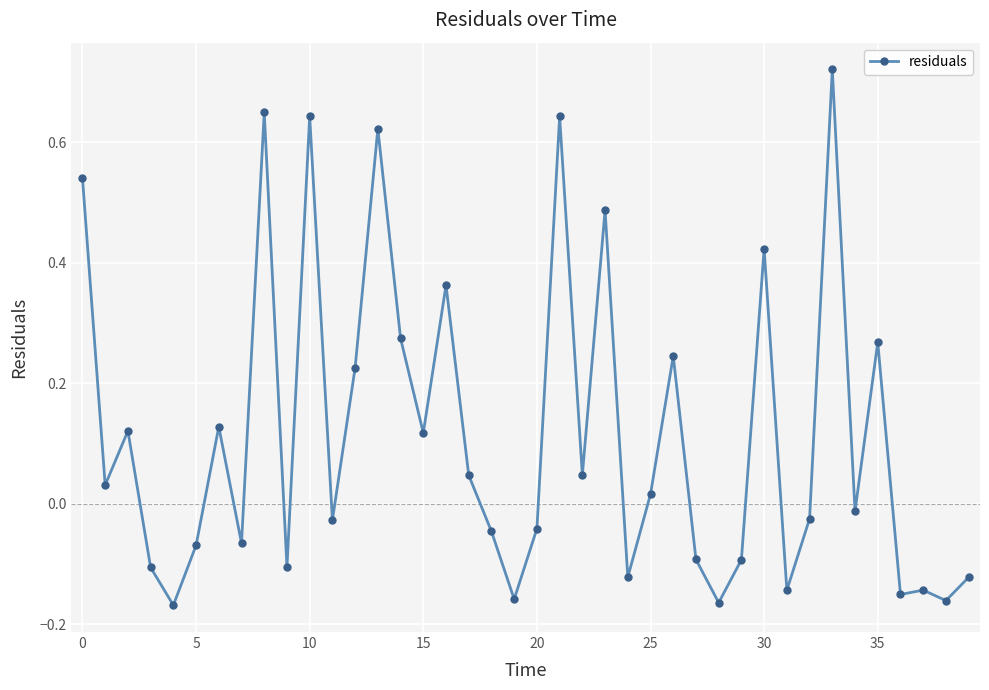

True or false: there are more than 0 points higher than both neighbors.

True